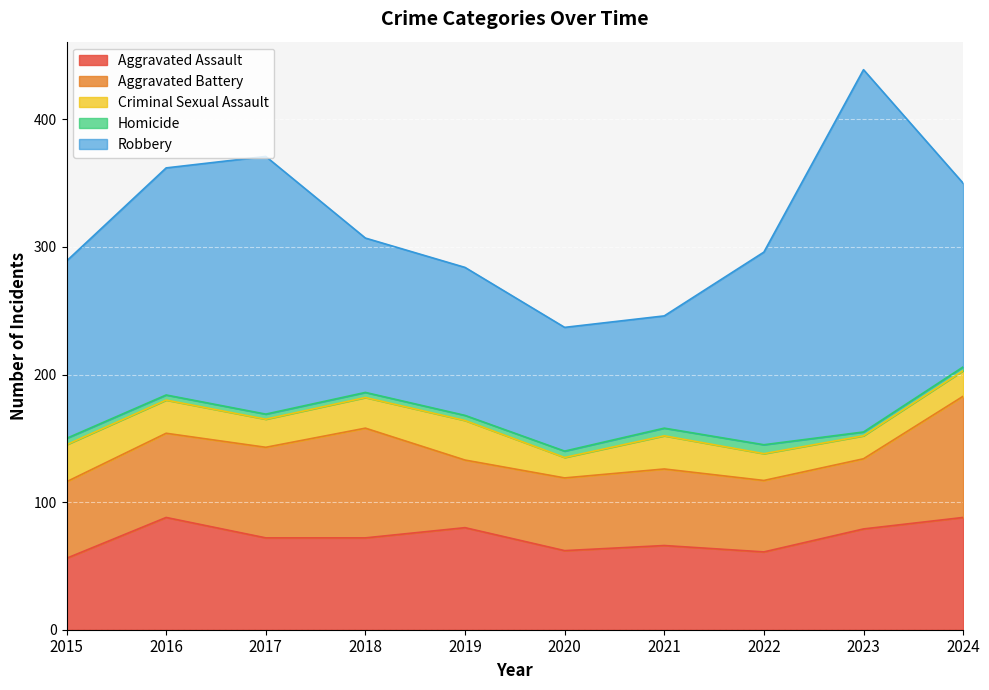

Where does the Robbery series first go above 144?

2016